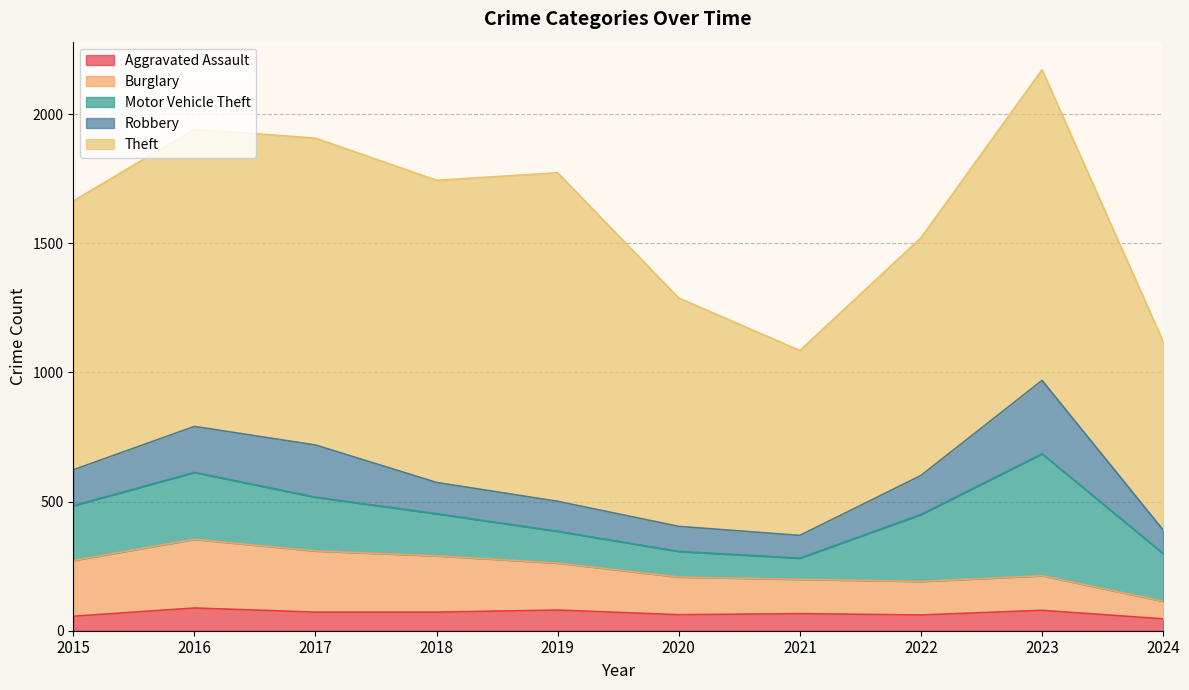

At how many categories does at least one series exceed 964?

6